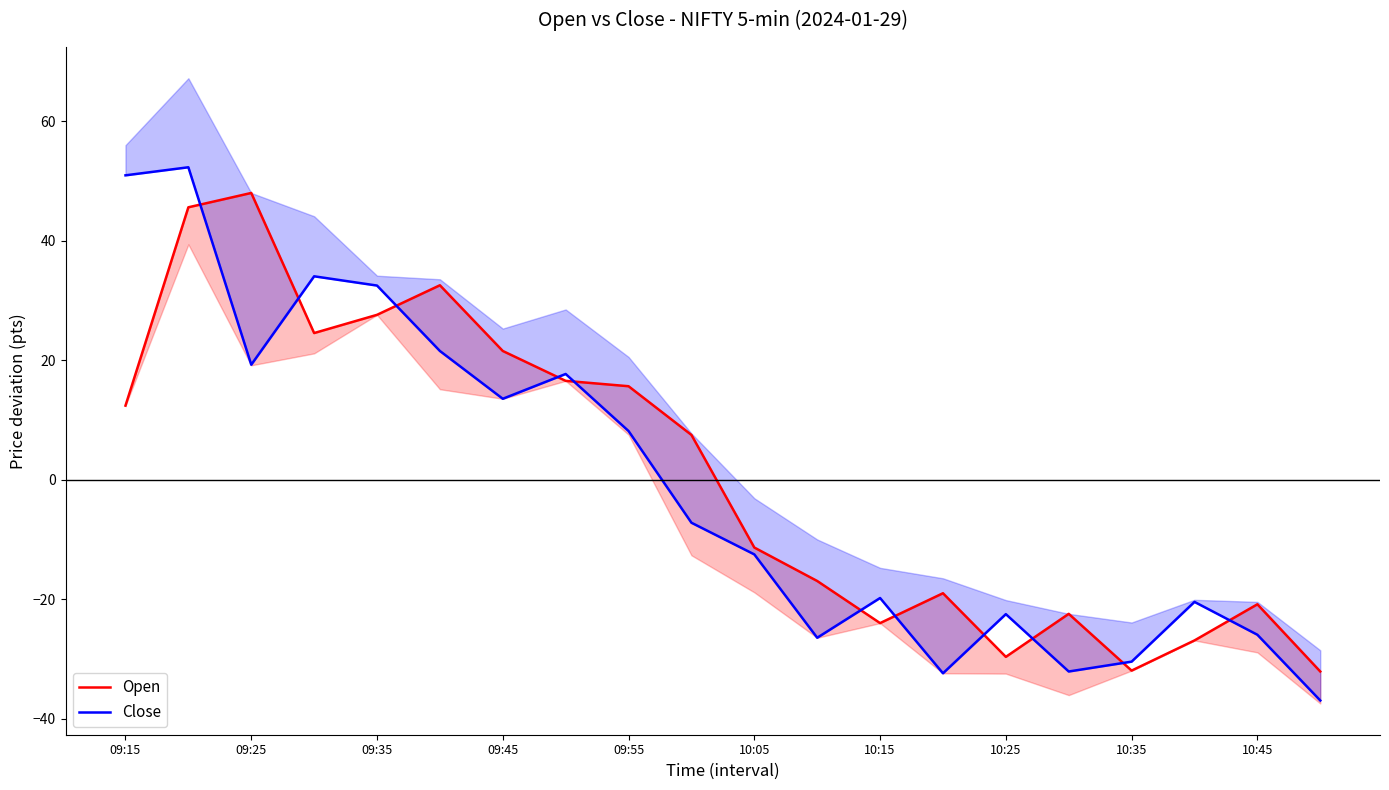

The Close series shows -12.5 at 10:05. True or false?

True